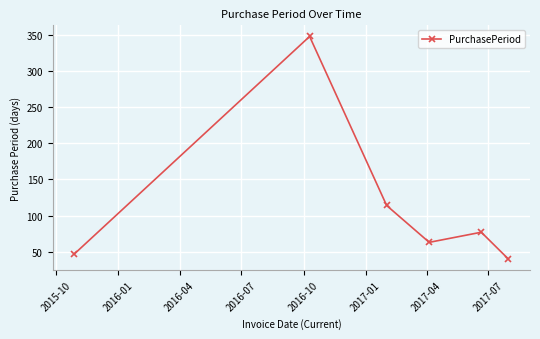

How many lines are shown in the chart?

1